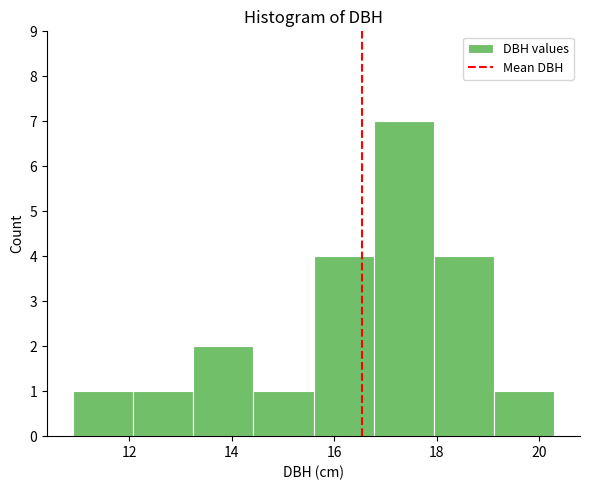

Reading left to right, transcribe this chart: for each bar, give the range it covers on the x-axis and its height. Neither the bar edges nor the heights are printed on the chart, so give them approximately, as read against the axes.

11.0 to 12.0: 1
12.0 to 13.2: 1
13.2 to 14.4: 2
14.4 to 15.6: 1
15.6 to 16.8: 4
16.8 to 18.0: 7
18.0 to 19.2: 4
19.2 to 20.4: 1